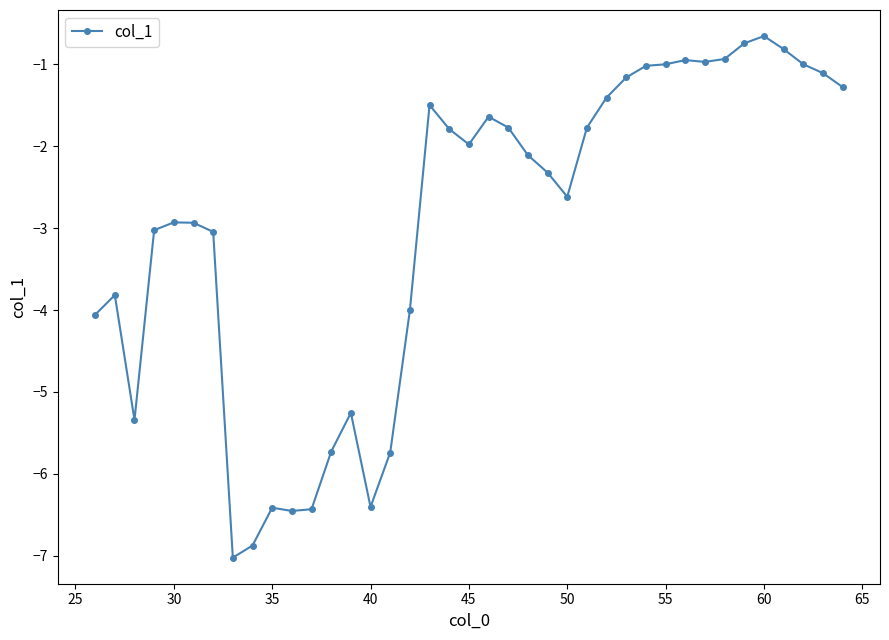

What is the difference between the maximum and minimum values?

6.4